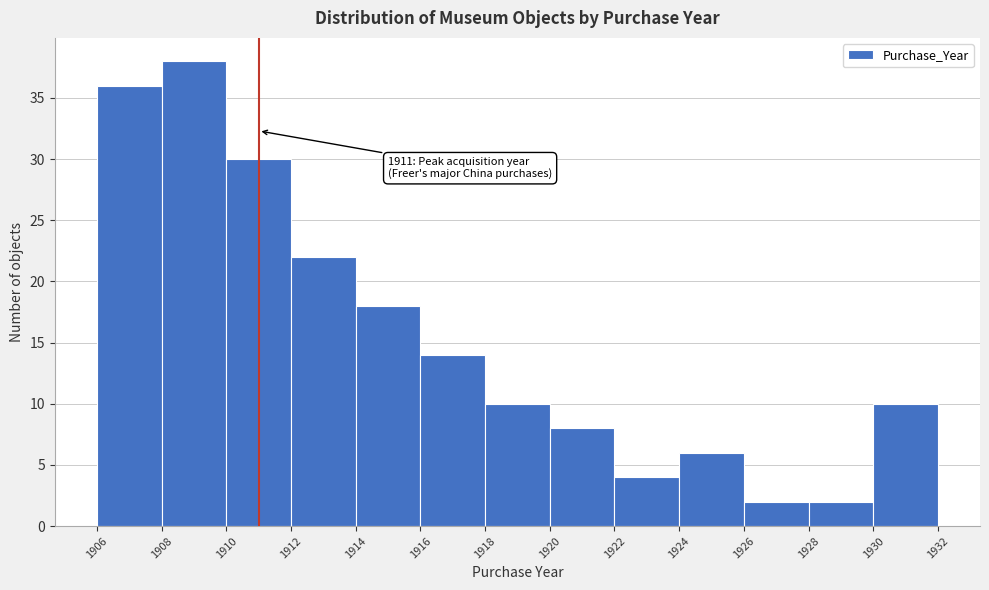

Over which range of the x-axis is the bar tallest?

1908 to 1910